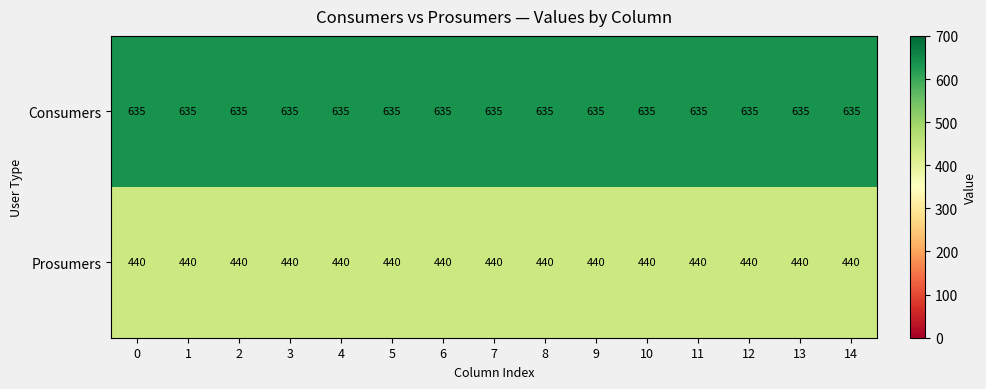

Read the Prosumers value at 2.

440